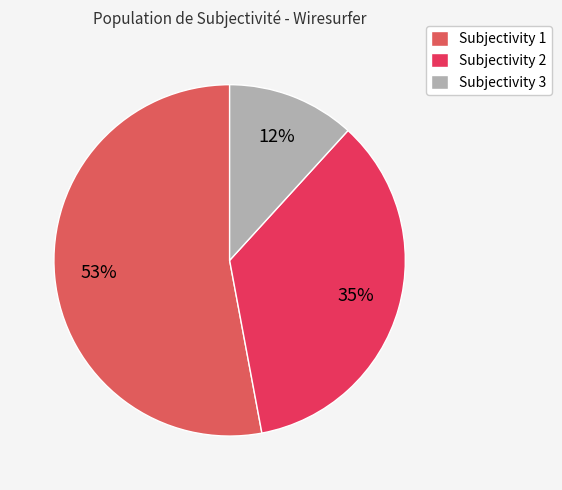

How many slices are in this pie chart?

3